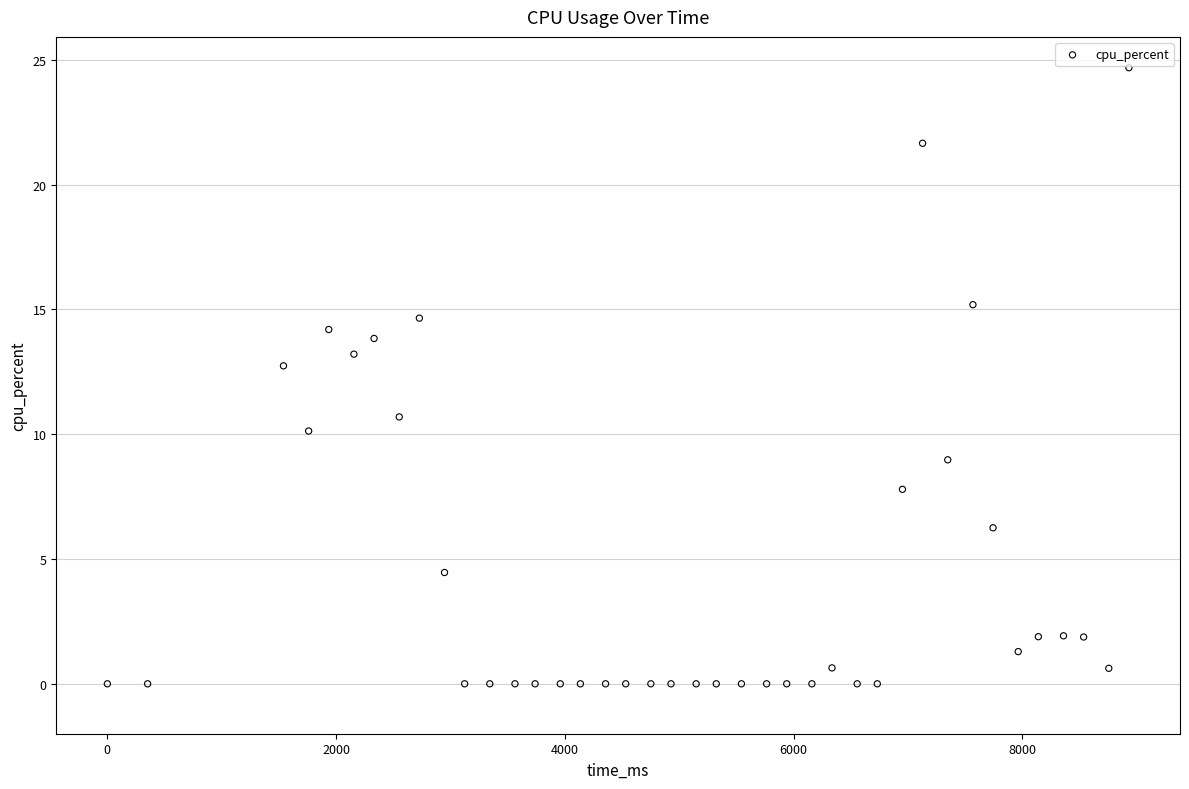

What is the range of Y values (max minus min)?

24.7